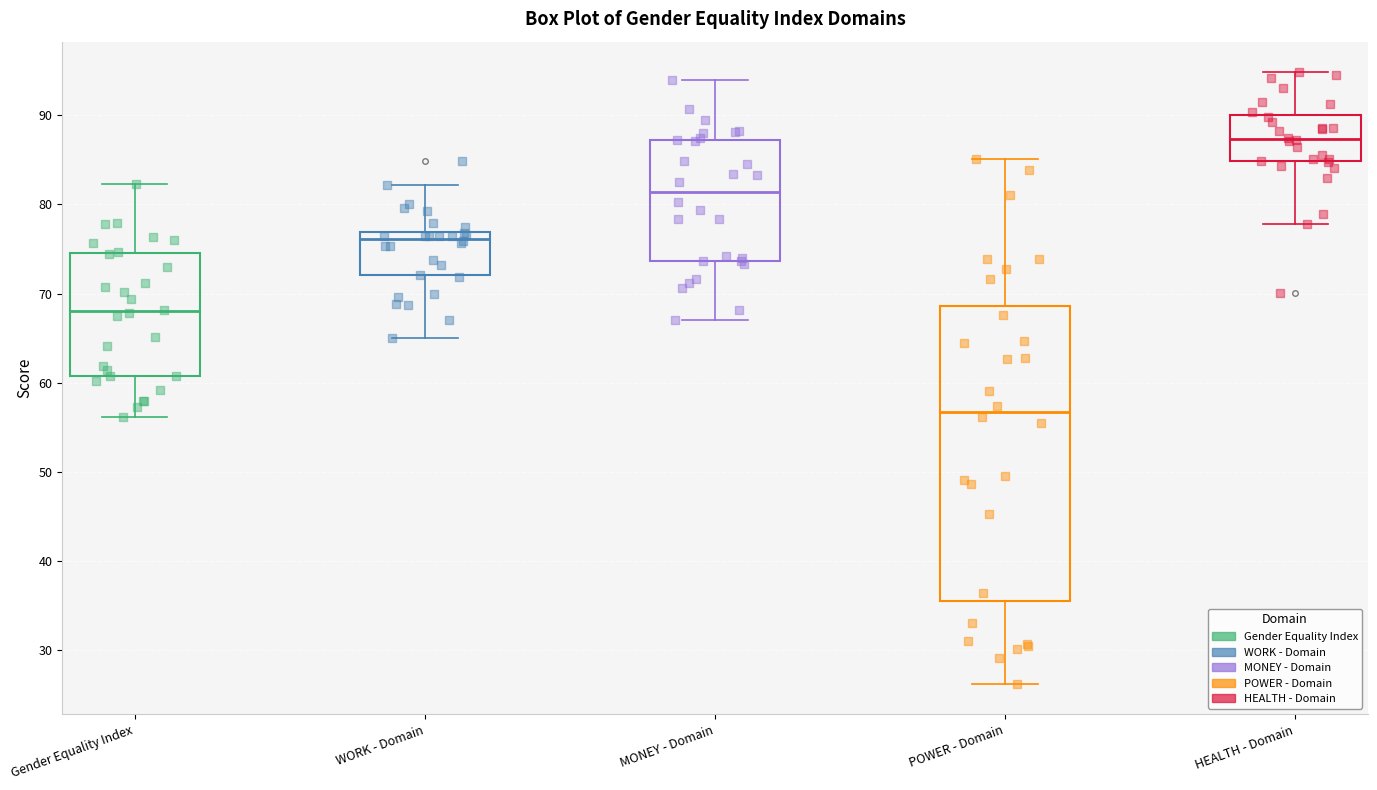

Reading left to right, transcribe this box plot: for each box, give where its median line is, the range the box spans, and where its two whiskers end, as read against the y-axis. The values are not printed on the chart, so give them approximately, as read against the axis.

Gender Equality Index: median 68, box 61 to 74, whiskers 56 to 82
WORK - Domain: median 76, box 72 to 77, whiskers 65 to 82
MONEY - Domain: median 81, box 74 to 87, whiskers 67 to 94
POWER - Domain: median 57, box 36 to 69, whiskers 26 to 85
HEALTH - Domain: median 87, box 85 to 90, whiskers 78 to 95